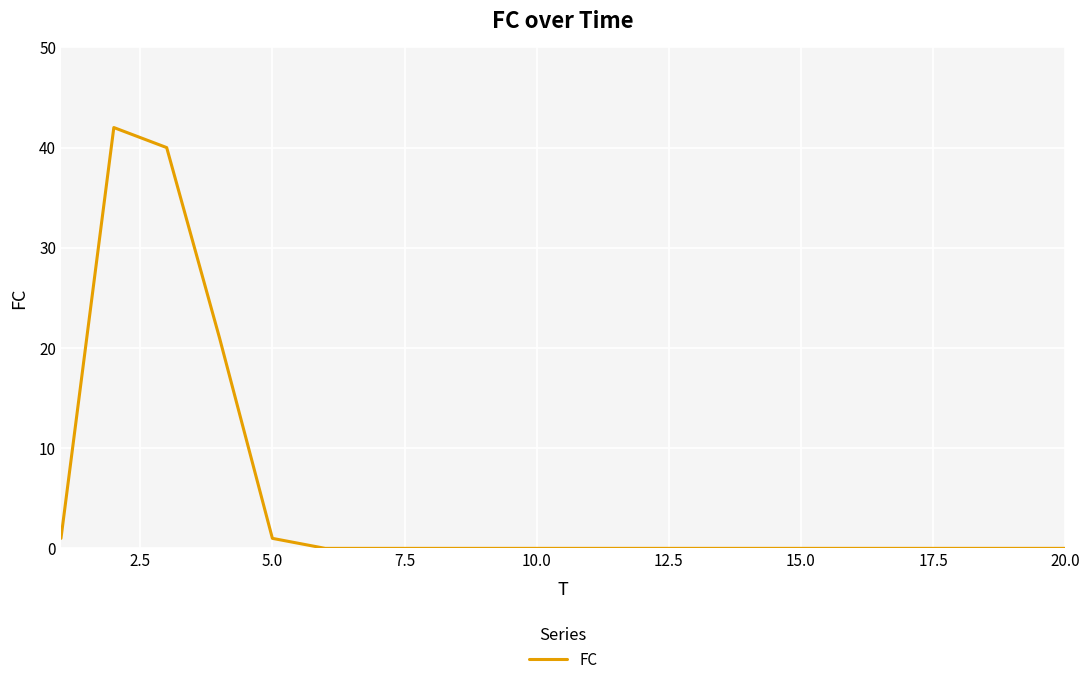

What is the greatest value displayed?

42